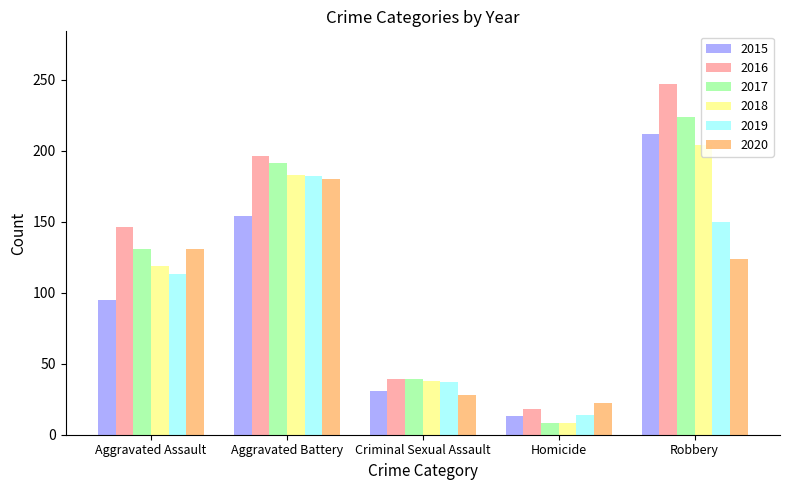

What is the difference between the highest and lowest values at Homicide?

14